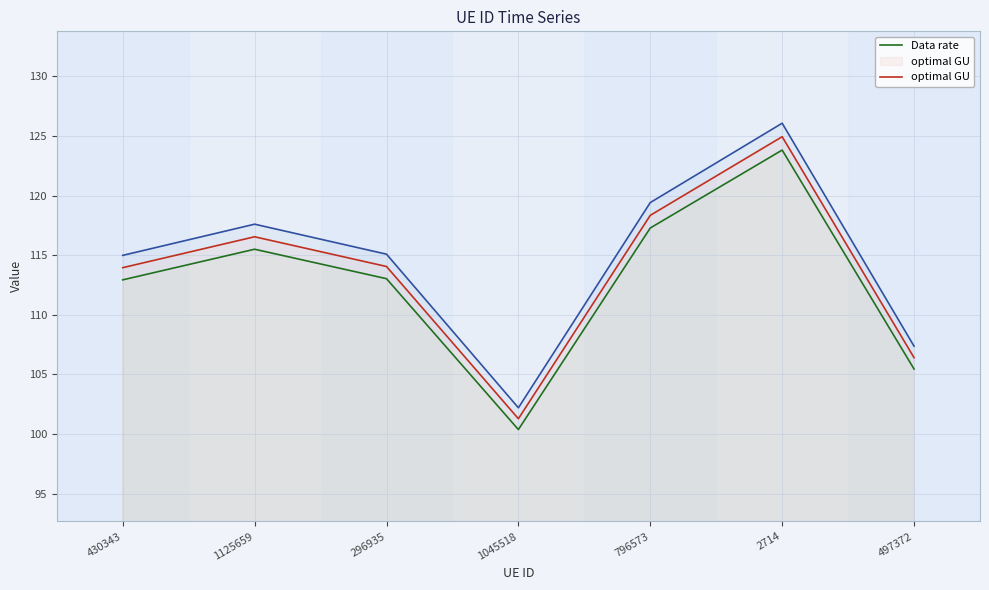

The value of Data rate at 430343 is 112.9. True or false?

True